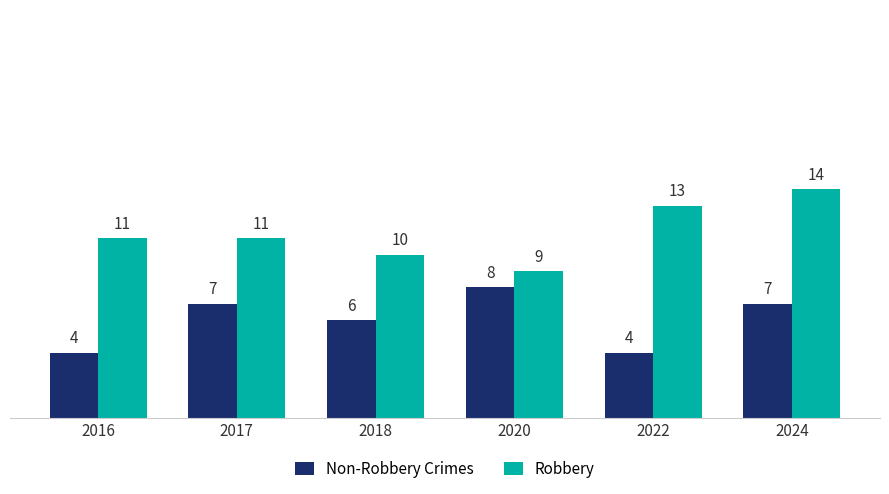

List the series in order of their overall mean, lowest first.

Non-Robbery Crimes, Robbery